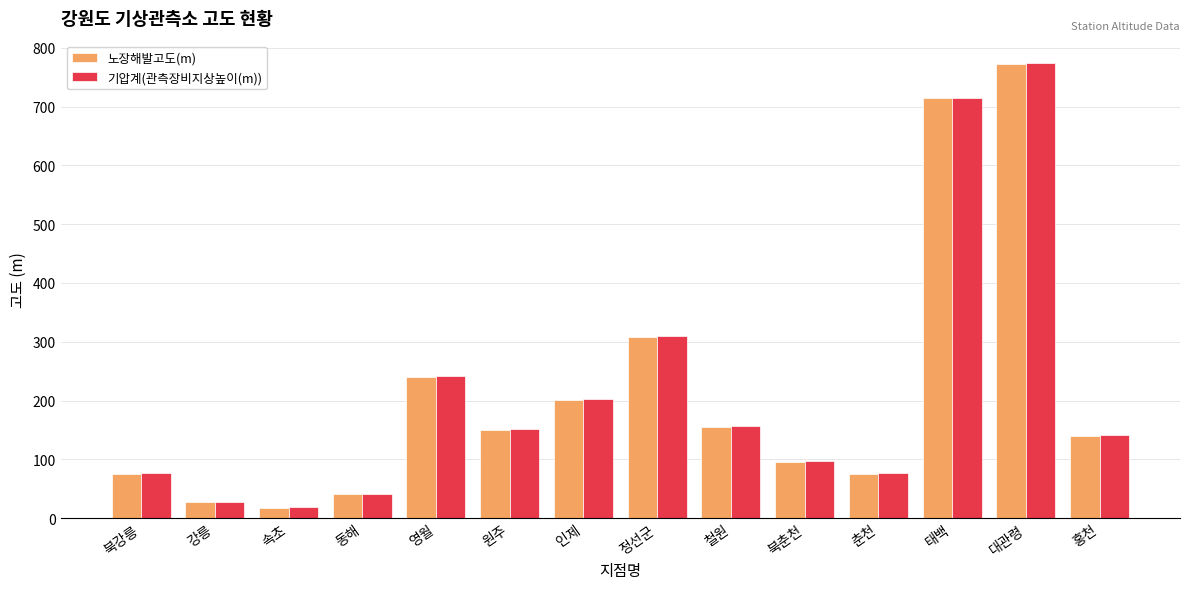

What is the difference between the maximum and minimum values in the 기압계(관측장비지상높이(m)) series?

754.7